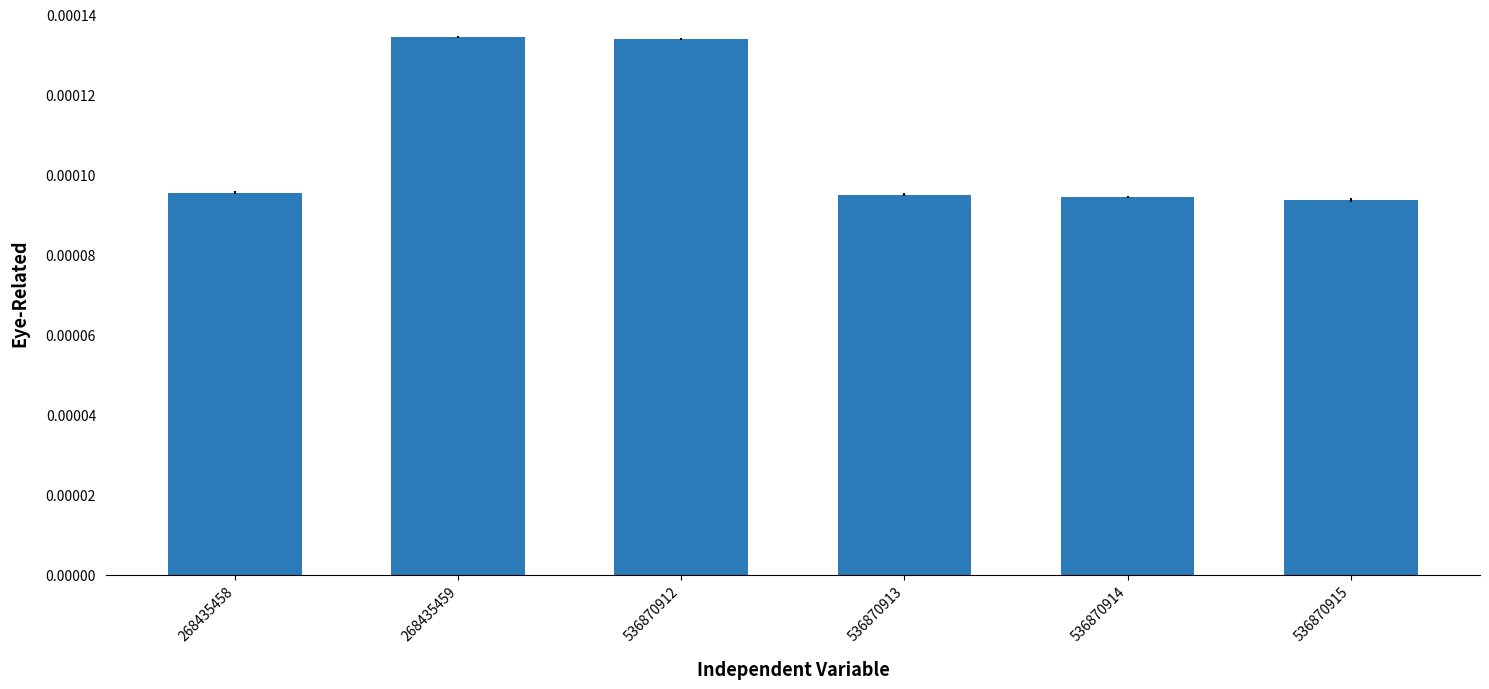

Count the values in the range 0 to 1.

6